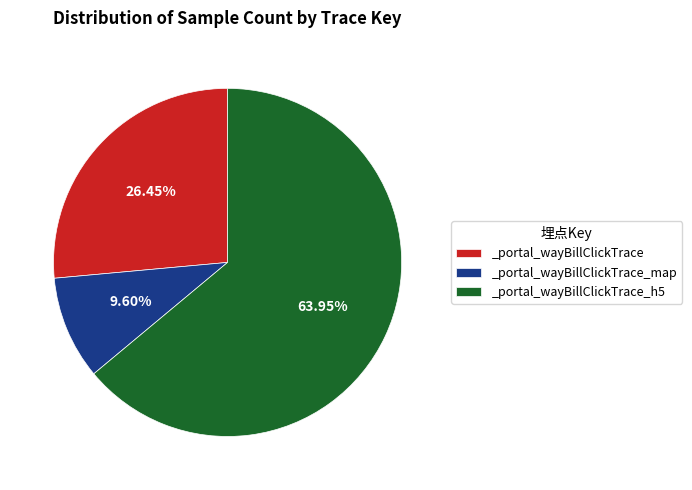

To the nearest percent, what is the average slice percentage?

33%